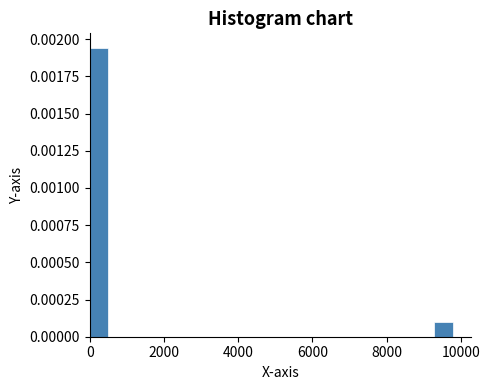

Around what value on the x-axis is the tallest bar? Give the approximate position of its centre, as read against the axis.

200